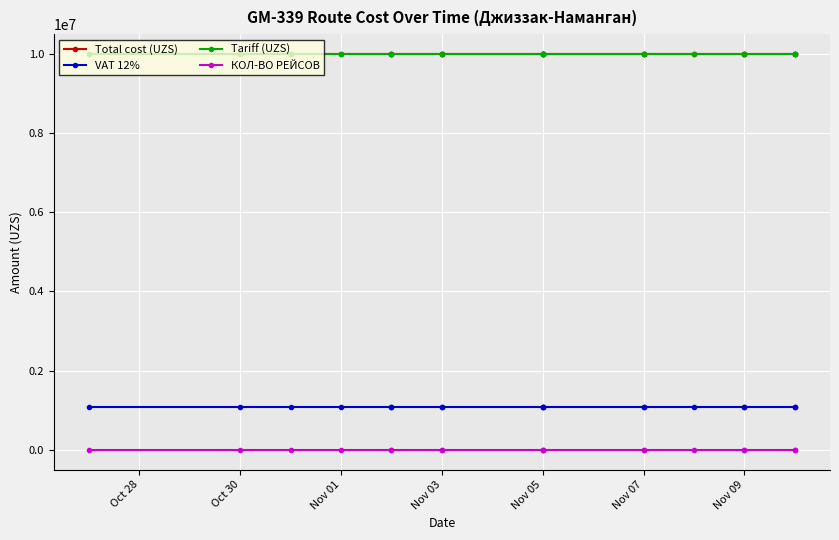

What is the sum of the Tariff (UZS) values at Nov 05 and 8?

20000000.0